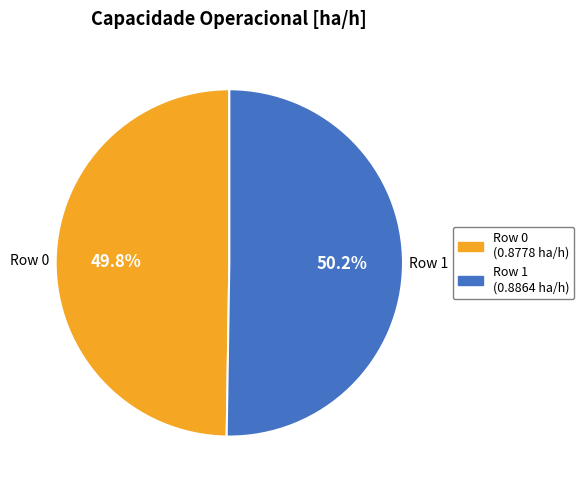

To the nearest percent, what is the average slice percentage?

50%